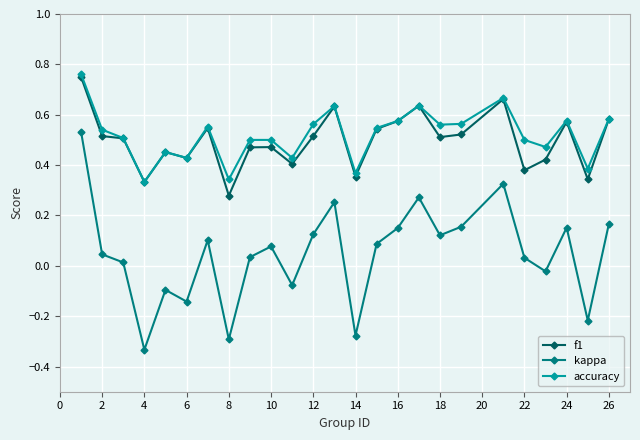

True or false: kappa and accuracy intersect in this chart.

False